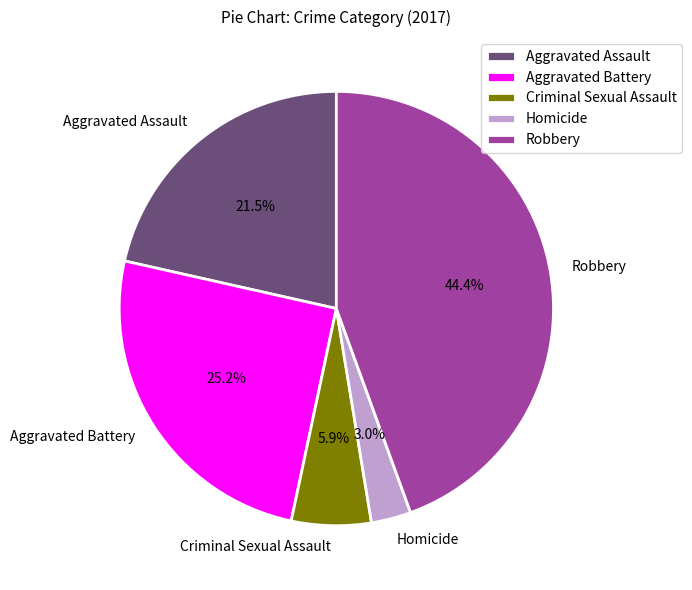

Rank the categories by value from highest to lowest.

Robbery, Aggravated Battery, Aggravated Assault, Criminal Sexual Assault, Homicide